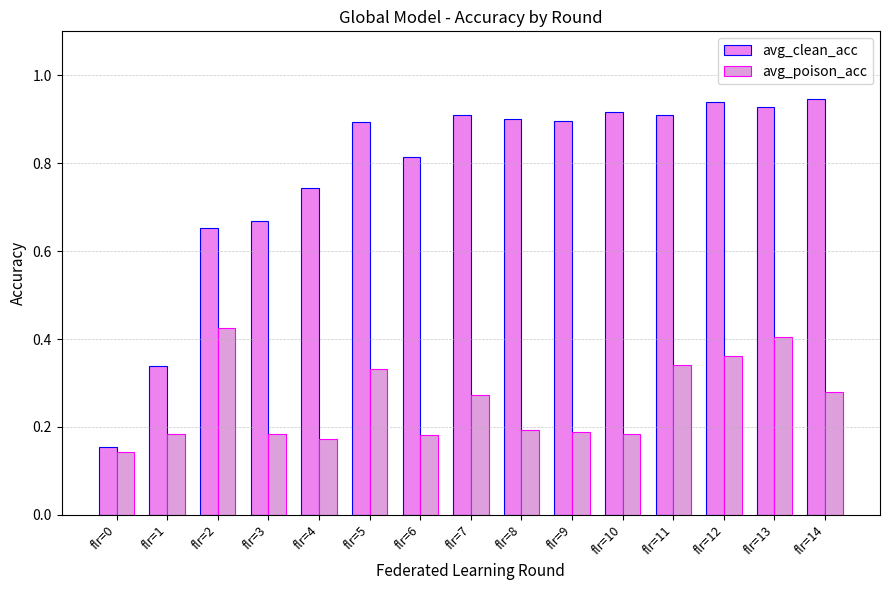

Which has a higher value, flr=5 or flr=10?

flr=10